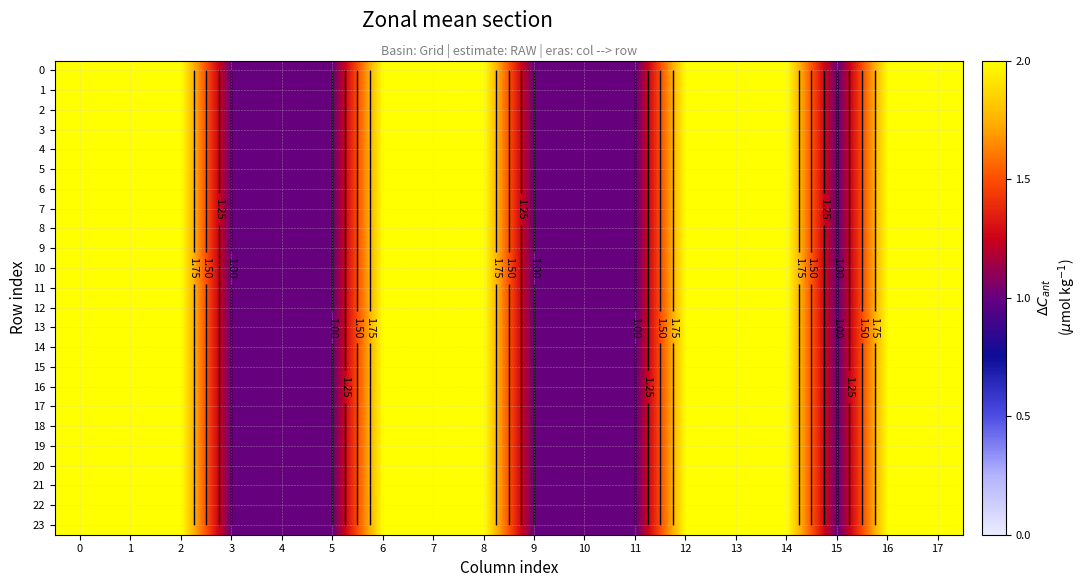

The 0 series shows 2 at 11. True or false?

False